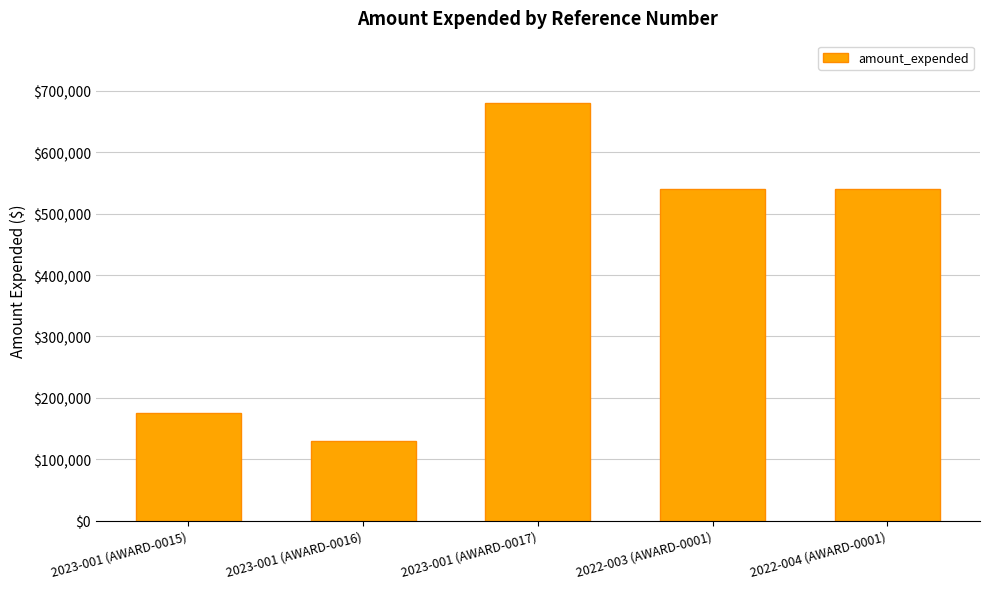

Reading right to left, extract all data points from this chart.

2022-004 (AWARD-0001)=540809	2022-003 (AWARD-0001)=540809	2023-001 (AWARD-0017)=679930	2023-001 (AWARD-0016)=130147	2023-001 (AWARD-0015)=175985